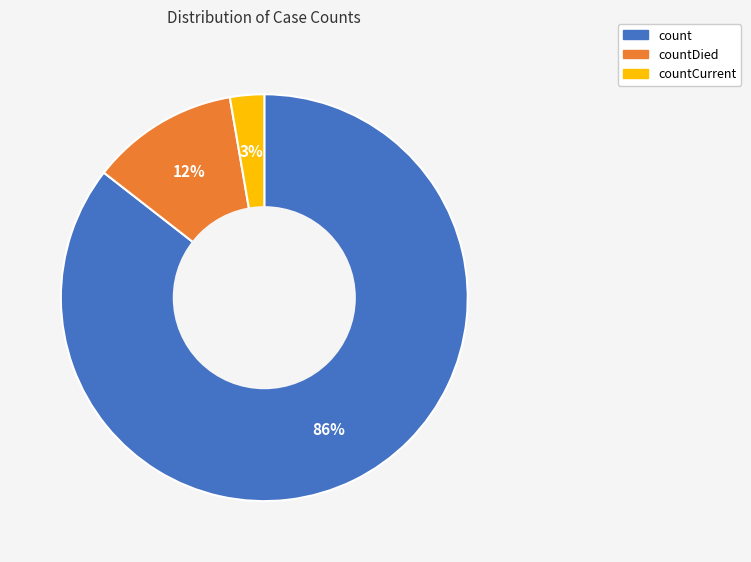

To the nearest percent, what is the average slice percentage?

33%